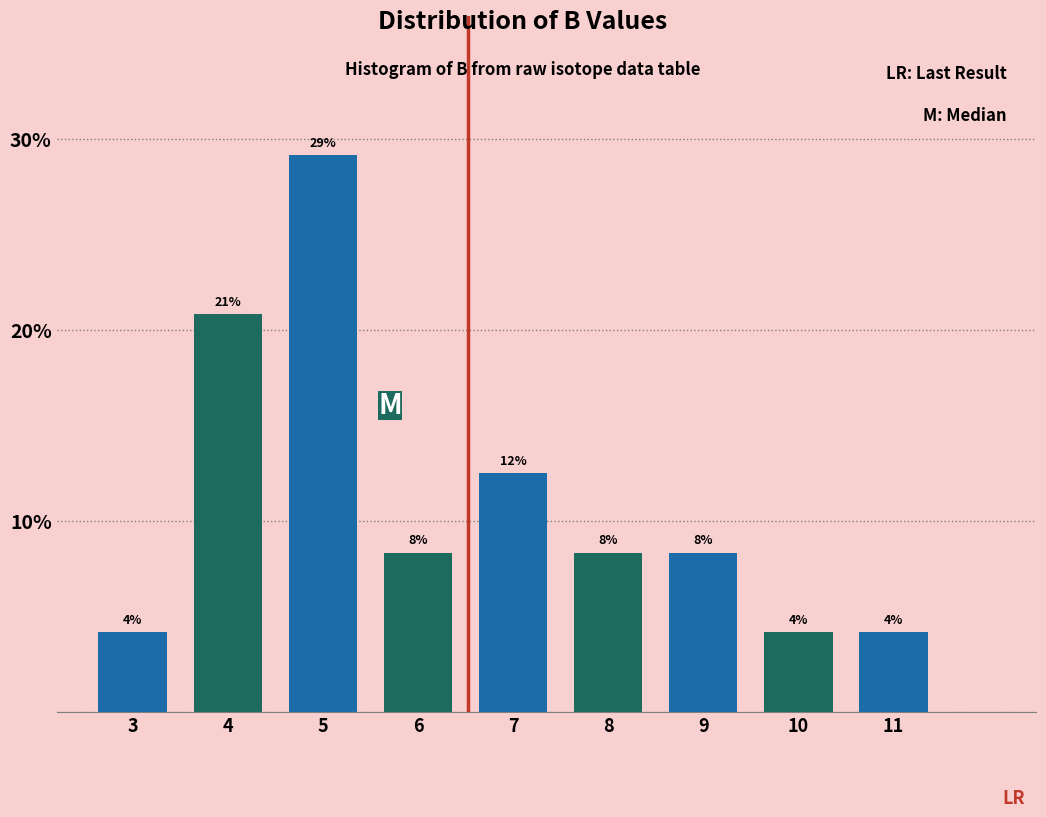

How many bars are there in total?

9